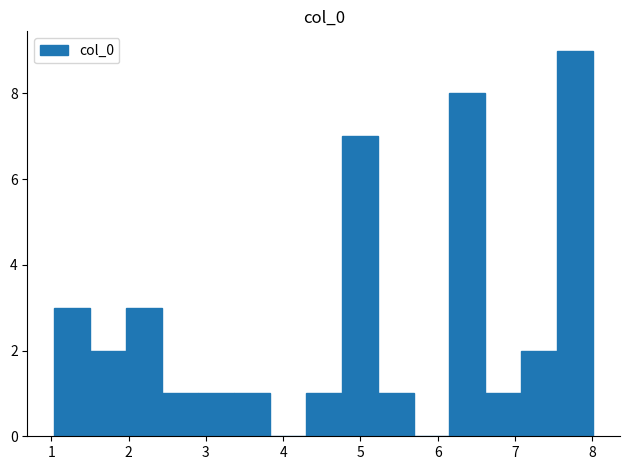

What is the height of the bar covering 7.5 to 8.0 on the x-axis? Neither the bar edges nor the heights are printed on the chart, so give them approximately, as read against the axes.

9